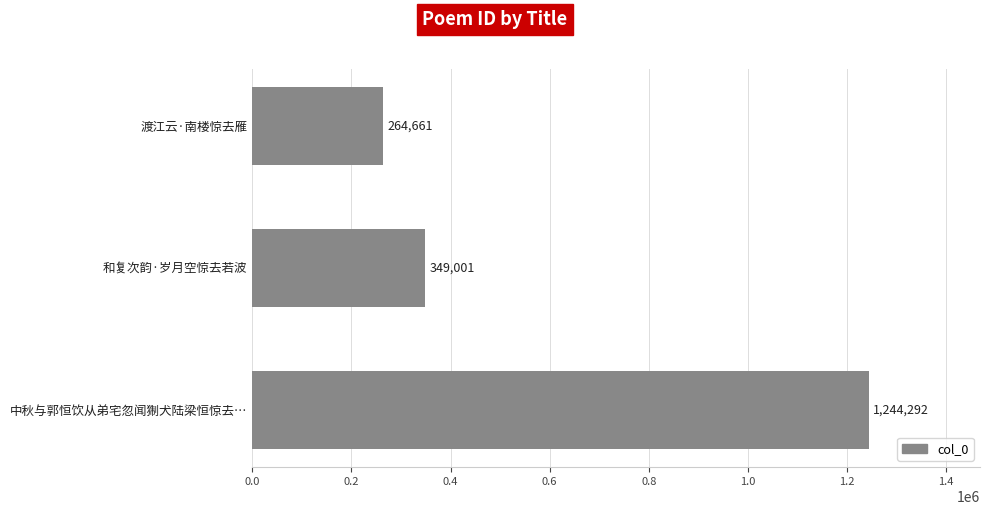

How many series are shown in this chart?

1